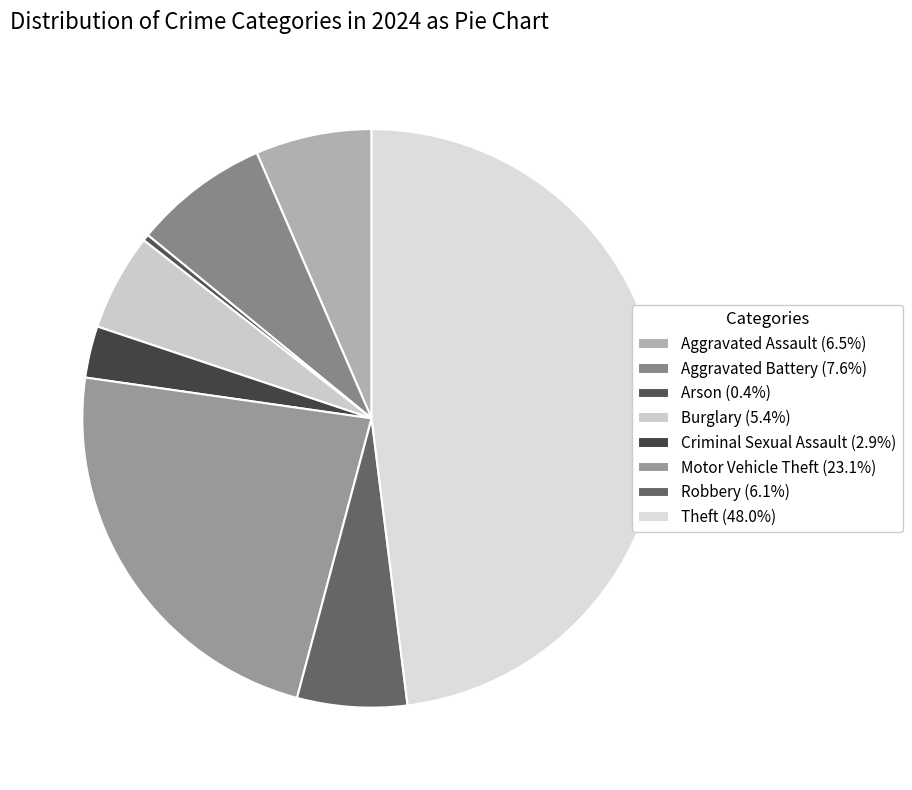

How many slices are in this pie chart?

8